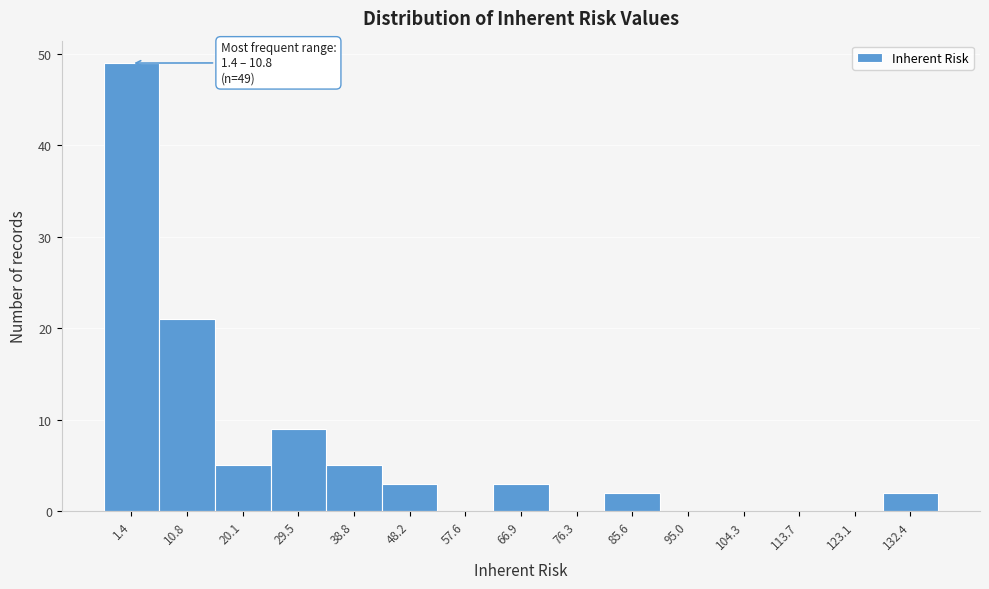

Reading left to right, extract all data points from this chart.

1.4=49	10.8=21	20.1=5	29.5=9	38.8=5	48.2=3	57.6=0	66.9=3	76.3=0	85.6=2	95.0=0	104.3=0	113.7=0	123.1=0	132.4=2